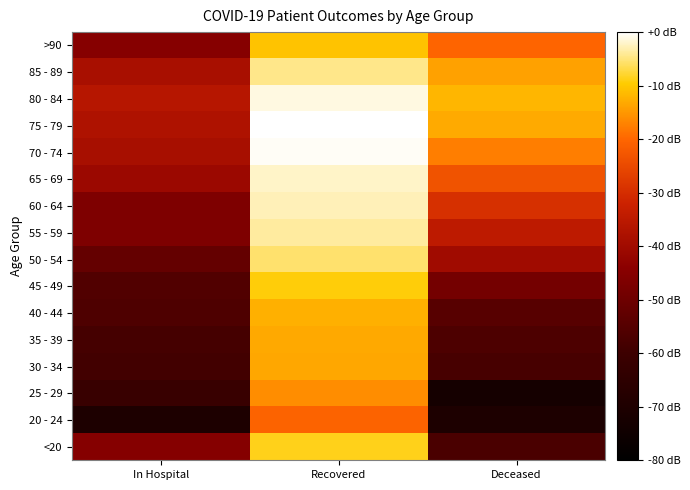

What is the total value across all series at In Hospital?

-787.4